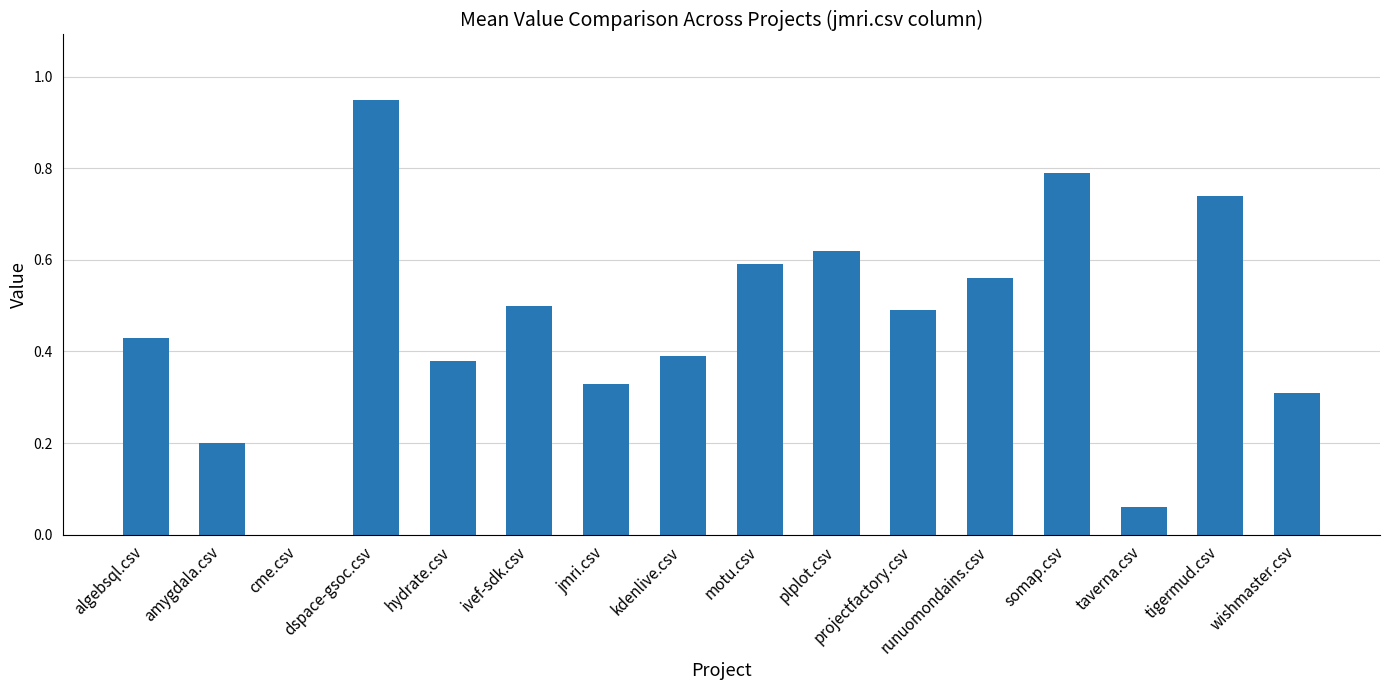

True or false: the data shows 0.3 at jmri.csv.

True